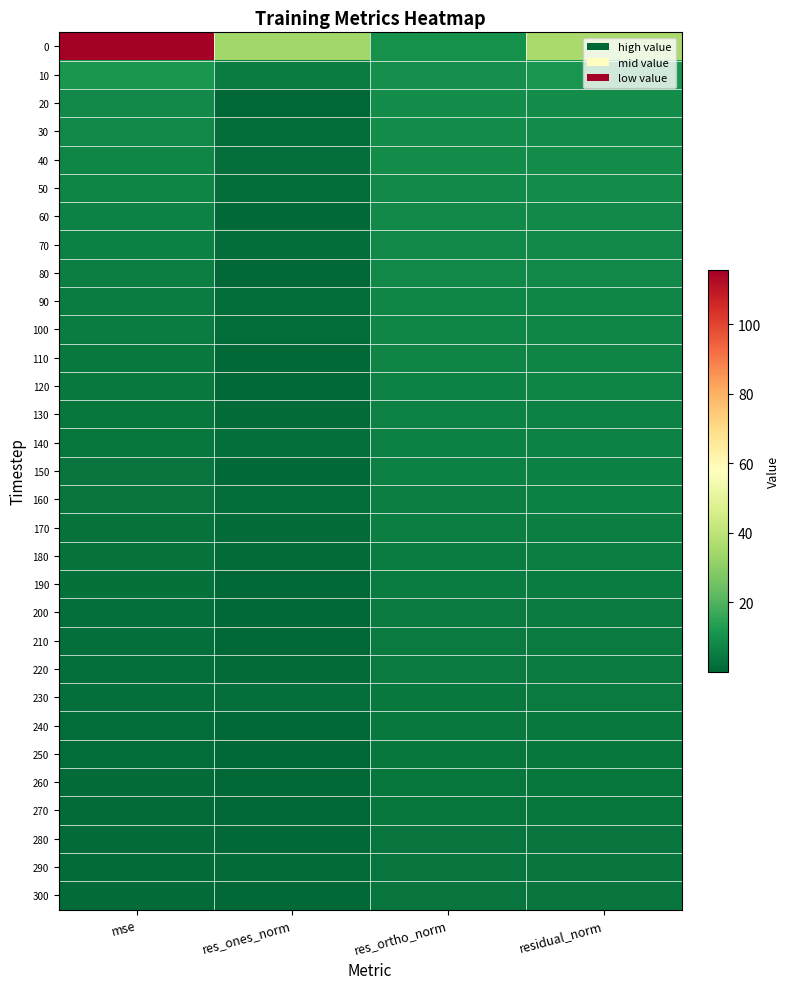

Which category has the highest value across all series?

mse